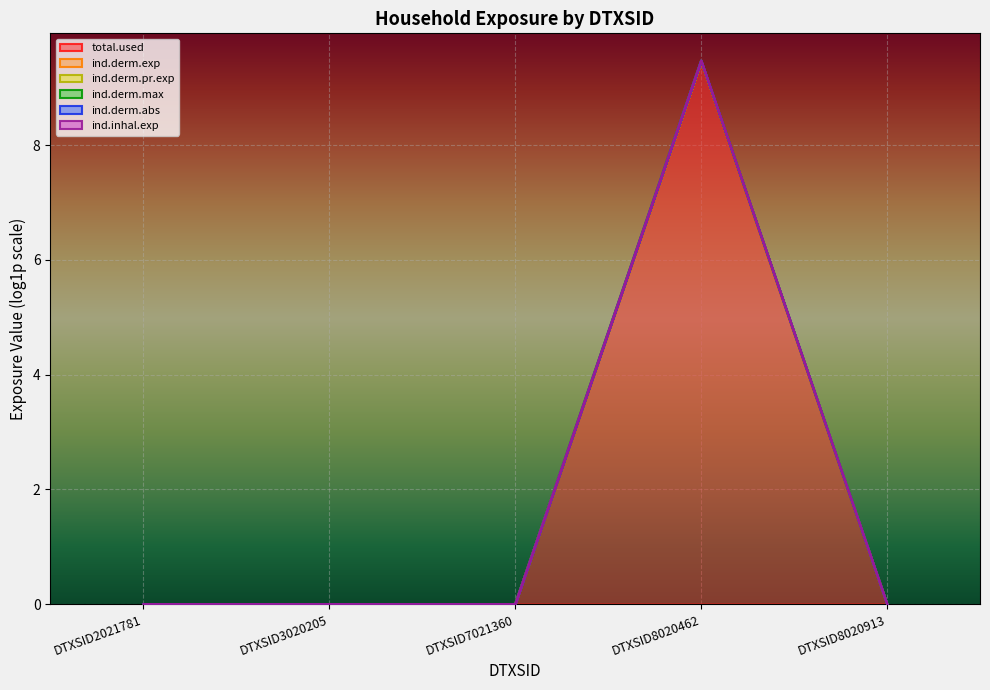

Is it true that ind.derm.max equals 0.0 at DTXSID3020205?

True